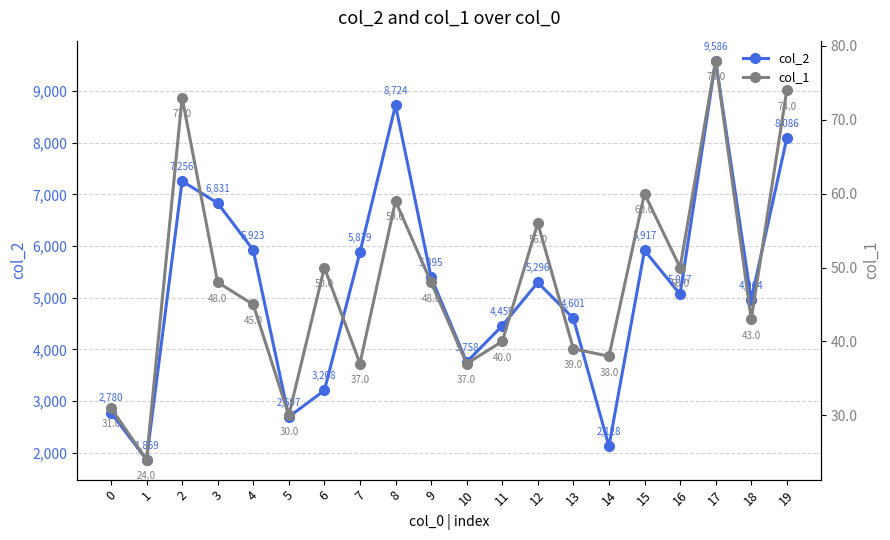

What is the difference between the maximum and minimum values in the col_1 series?

54